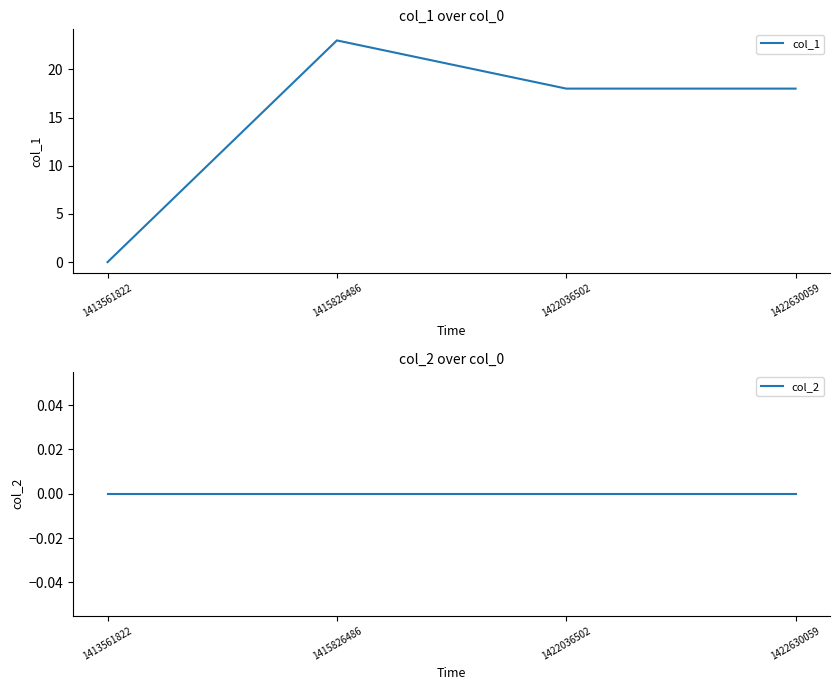

List the series in order of their overall mean, lowest first.

col_2, col_1